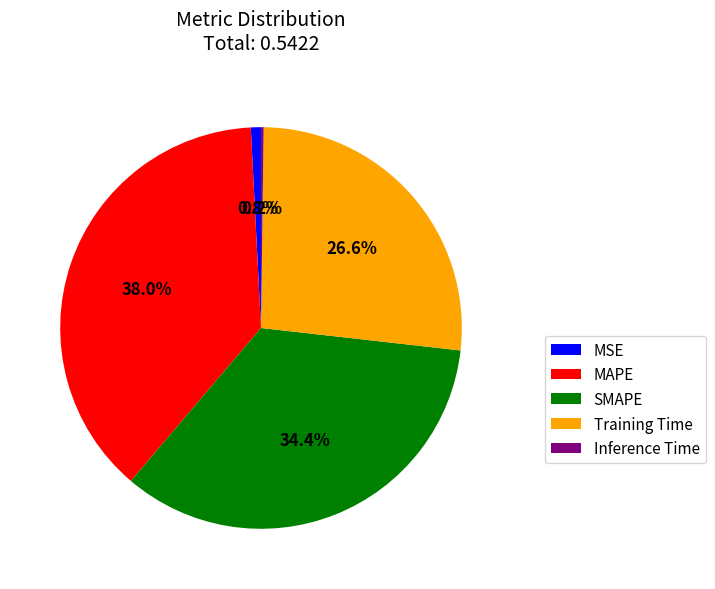

What portion of the pie excludes MSE?

99.2%